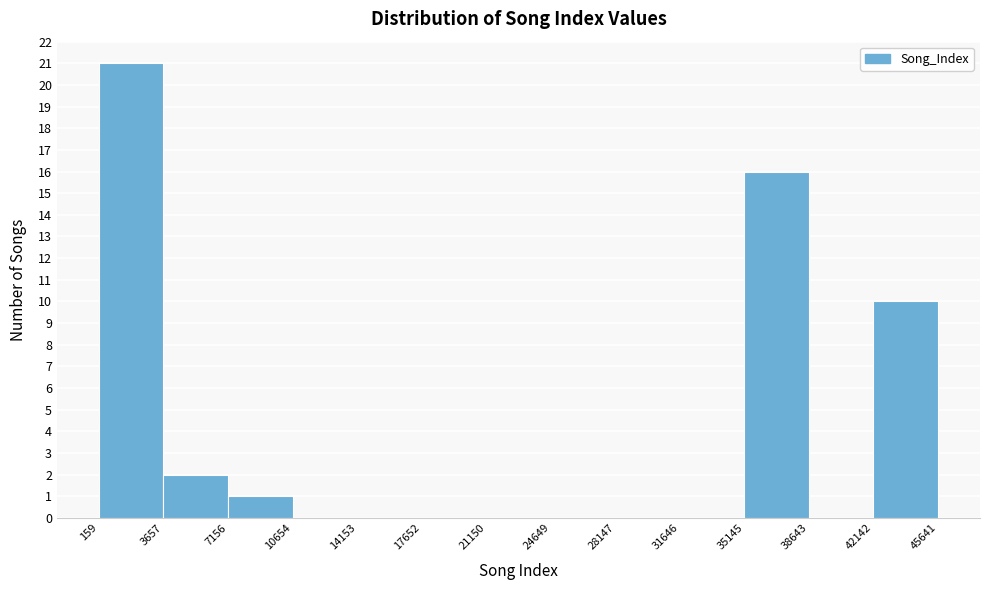

Reading left to right, list every bar in this chart as the range it spans on the x-axis followed by its height. The values are not printed on the chart, so give them approximately, as read against the axis.

159 to 3657: 21
3657 to 7156: 2
7156 to 10654: 1
10654 to 14153: 0
14153 to 17652: 0
17652 to 21150: 0
21150 to 24649: 0
24649 to 28147: 0
28147 to 31646: 0
31646 to 35145: 0
35145 to 38643: 16
38643 to 42142: 0
42142 to 45641: 10